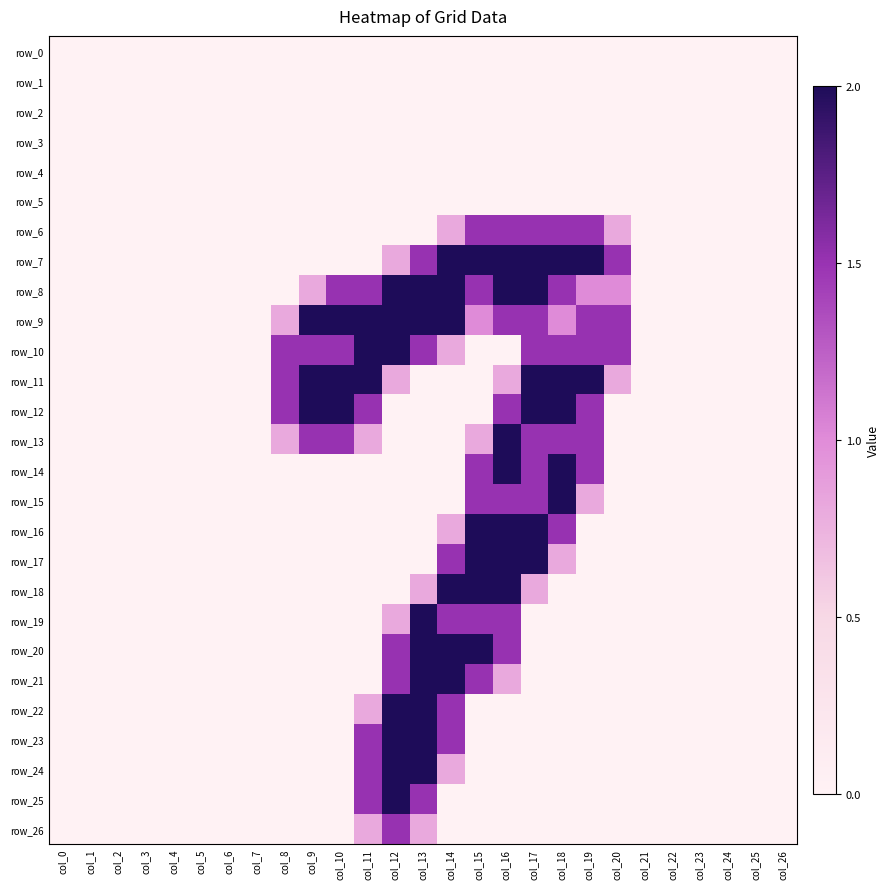

Which series has the largest range (max minus min)?

row_7